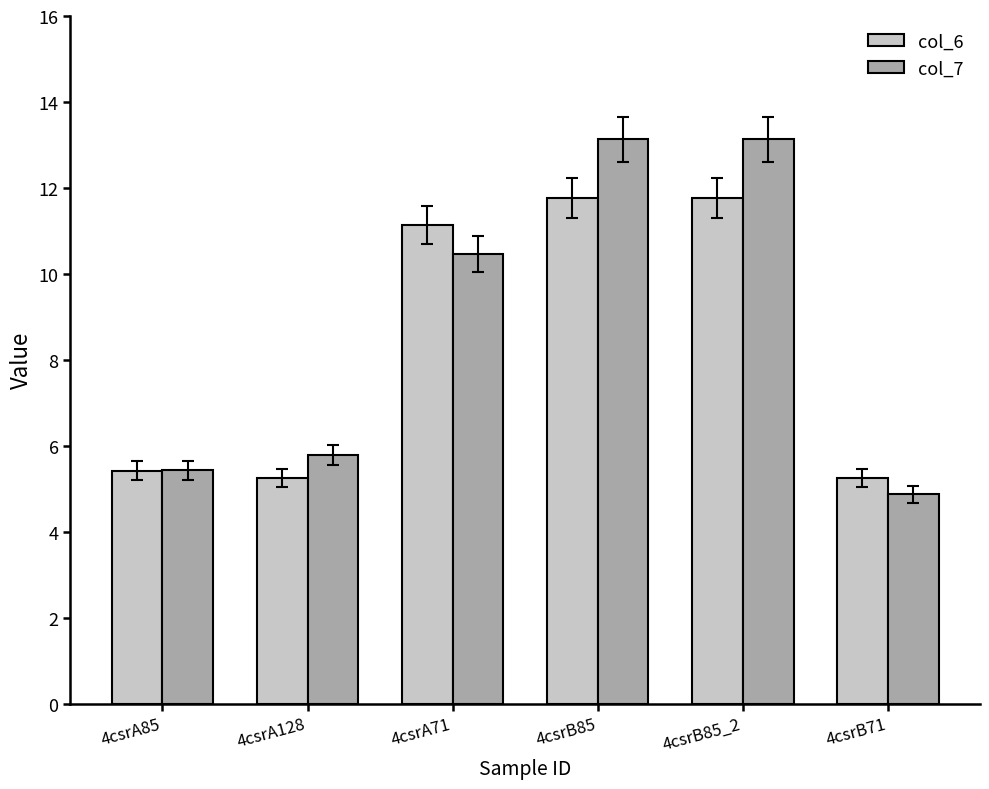

What is the minimum value for col_6?

5.2